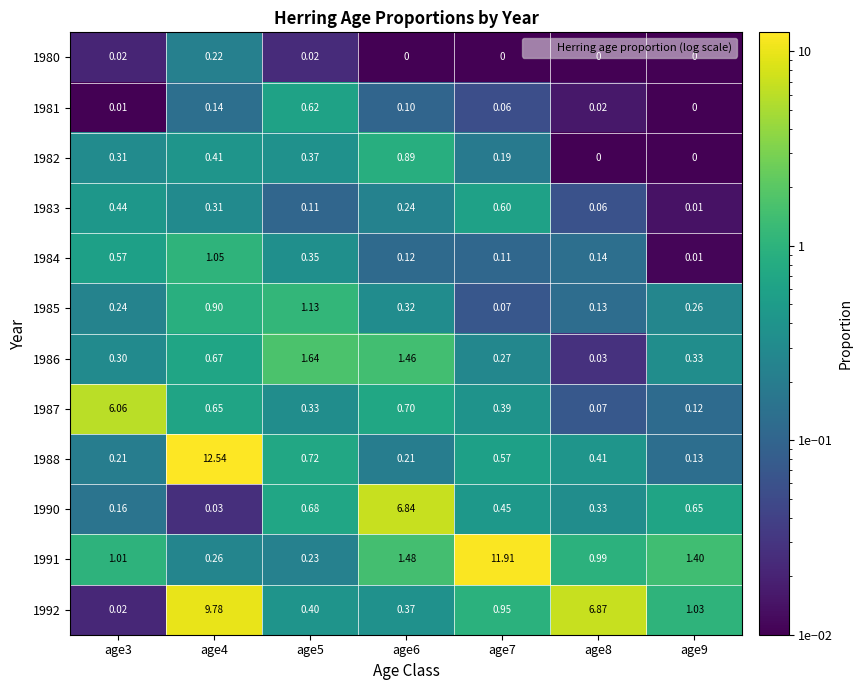

Is the value of 1990 at age3 greater than the value of 1991 at age4?

No